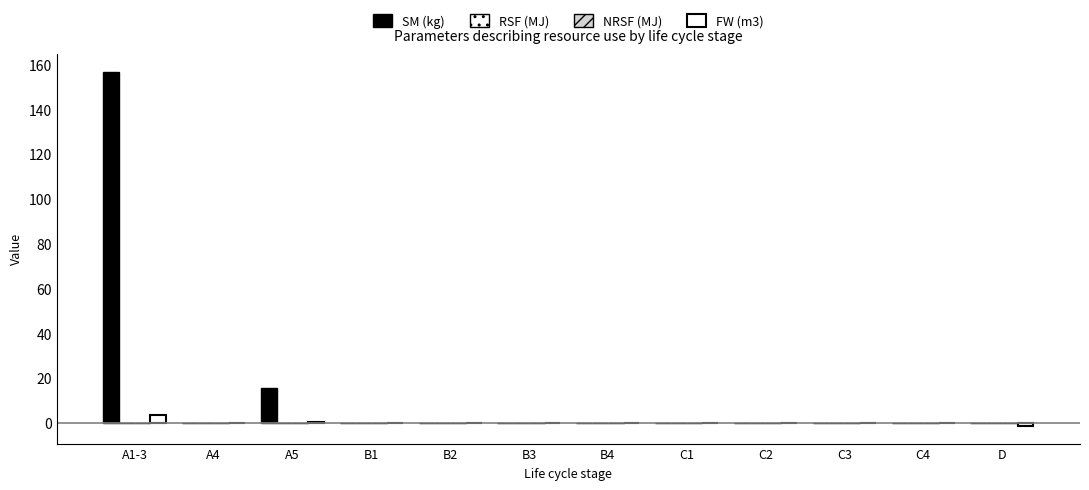

Reading left to right, extract all data points from this chart.

SM (kg): A1-3=157.0	A4=0.0	A5=15.7	B1=0.0	B2=0.0	B3=0.0	B4=0.0	C1=0.0	C2=0.0	C3=0.0	C4=0.0	D=0.0
RSF (MJ): A1-3=0.0	A4=0.0	A5=0.0	B1=0.0	B2=0.0	B3=0.0	B4=0.0	C1=0.0	C2=0.0	C3=0.0	C4=0.0	D=0.0
NRSF (MJ): A1-3=0.1	A4=0.0	A5=0.0	B1=0.0	B2=0.0	B3=0.0	B4=0.0	C1=0.0	C2=0.0	C3=0.0	C4=0.0	D=0.0
FW (m3): A1-3=3.4	A4=0.0	A5=0.4	B1=0.0	B2=0.0	B3=0.0	B4=0.0	C1=0.0	C2=0.1	C3=0.0	C4=0.0	D=-1.3